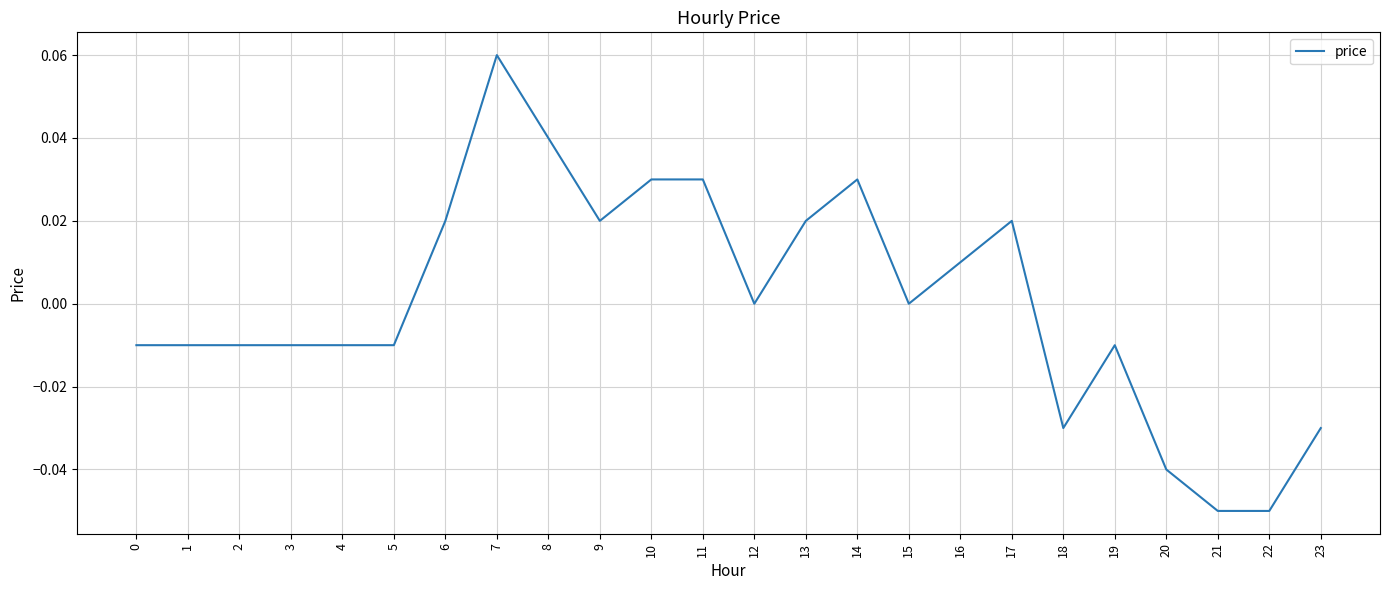

Is it true that the value at 5 is -0.0?

True